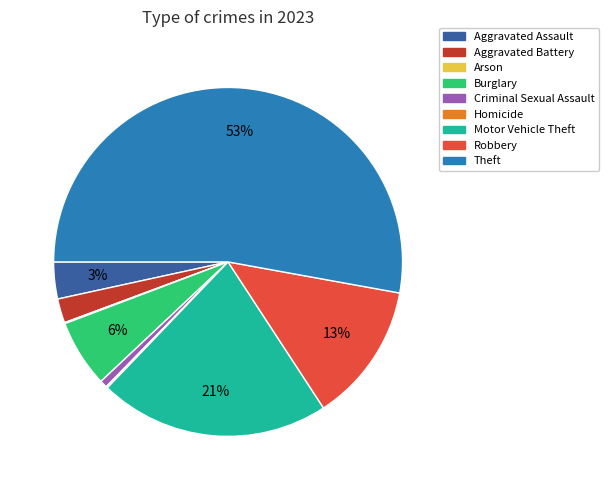

Which slice represents more than half of the pie?

Theft